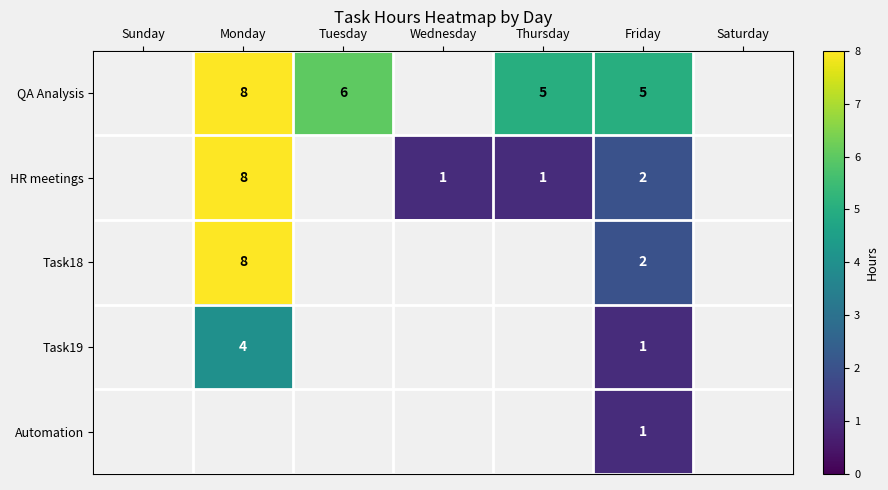

True or false: HR meetings has a value of 3.0 at Friday.

False